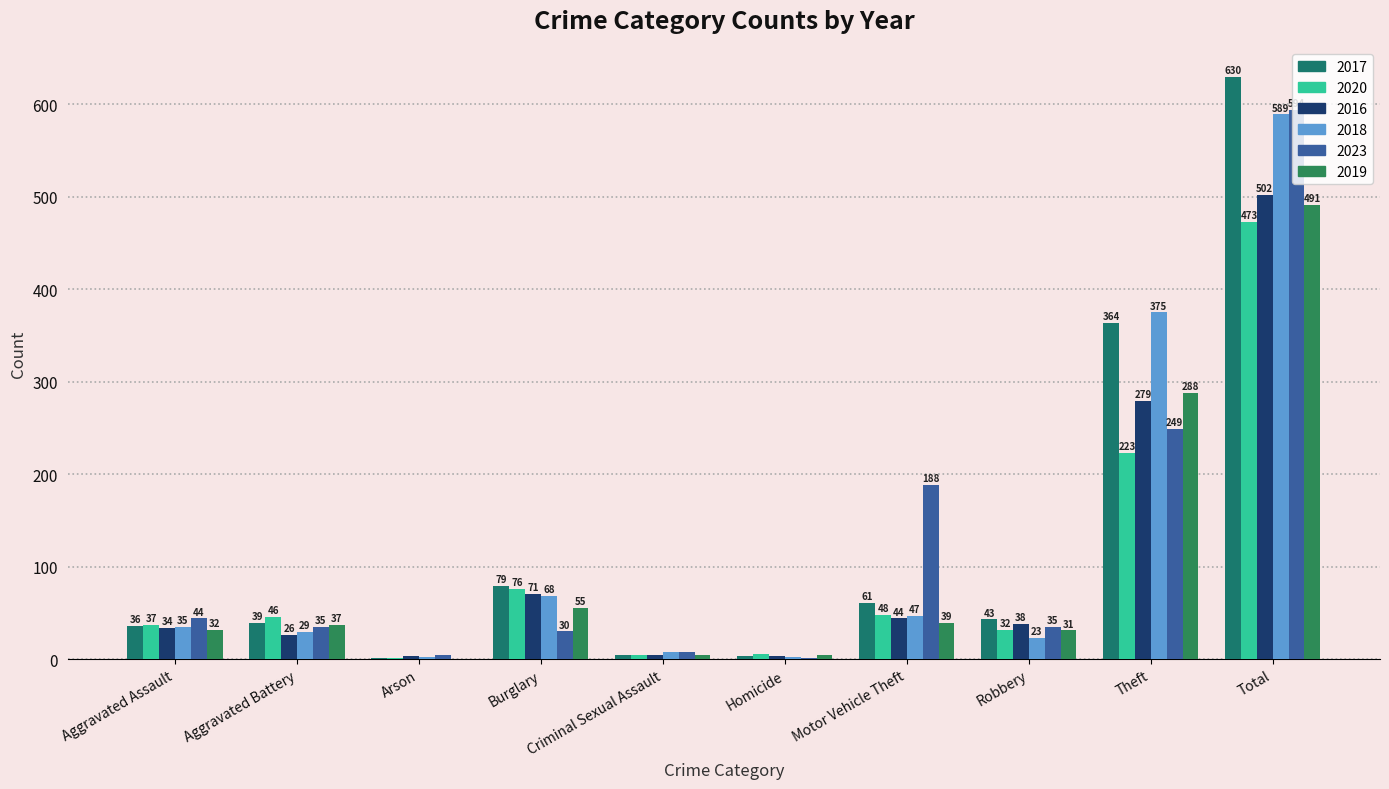

At Motor Vehicle Theft, list the series in order from smallest to largest.

2019, 2016, 2018, 2020, 2017, 2023